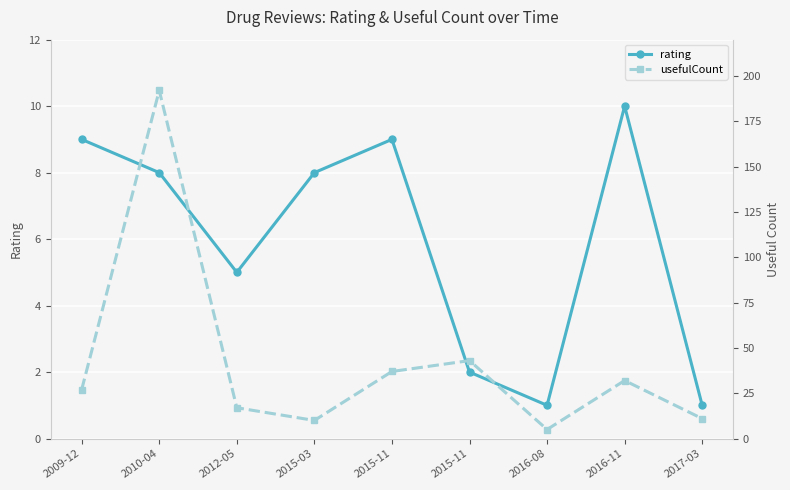

True or false: usefulCount has more than 0 points higher than both neighbors.

True